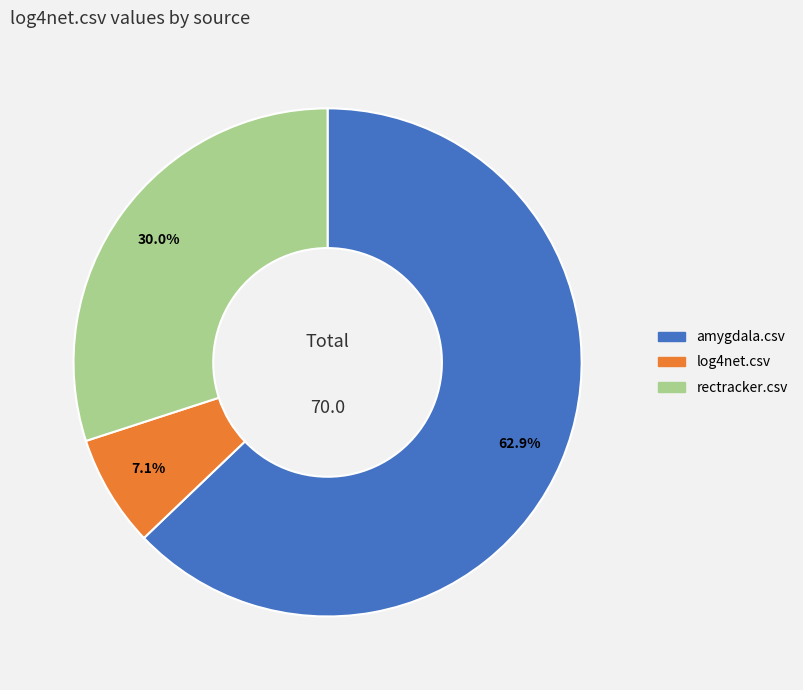

True or false: log4net.csv accounts for 2% of the total.

False